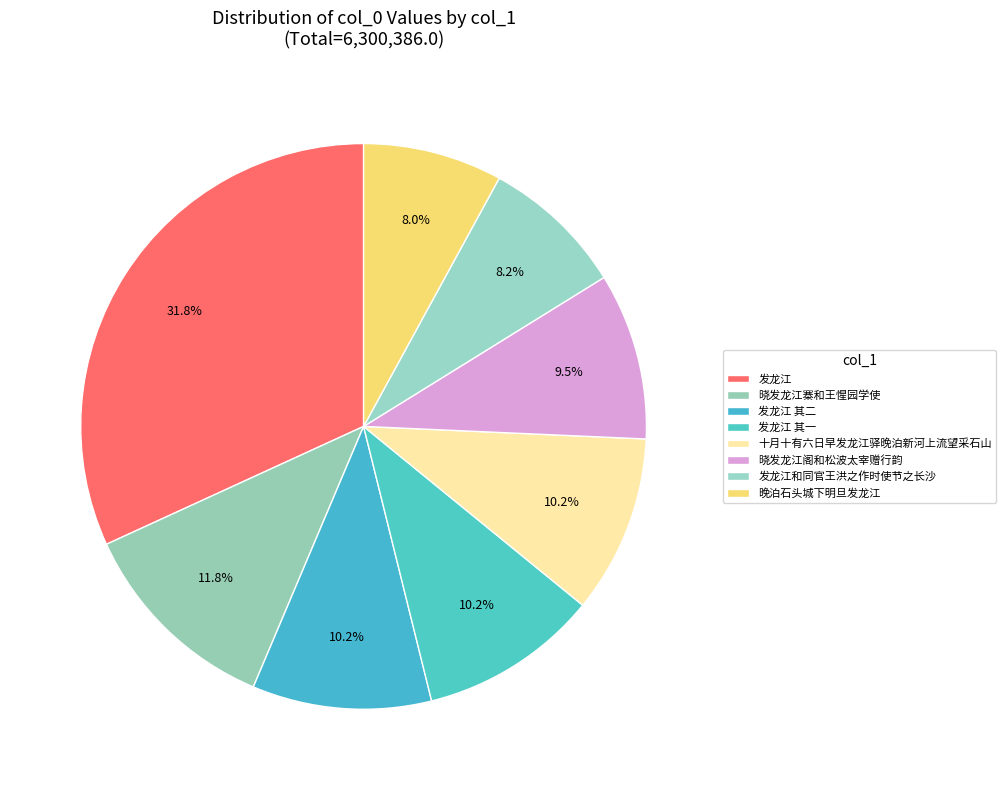

Count the number of slices in the pie.

8